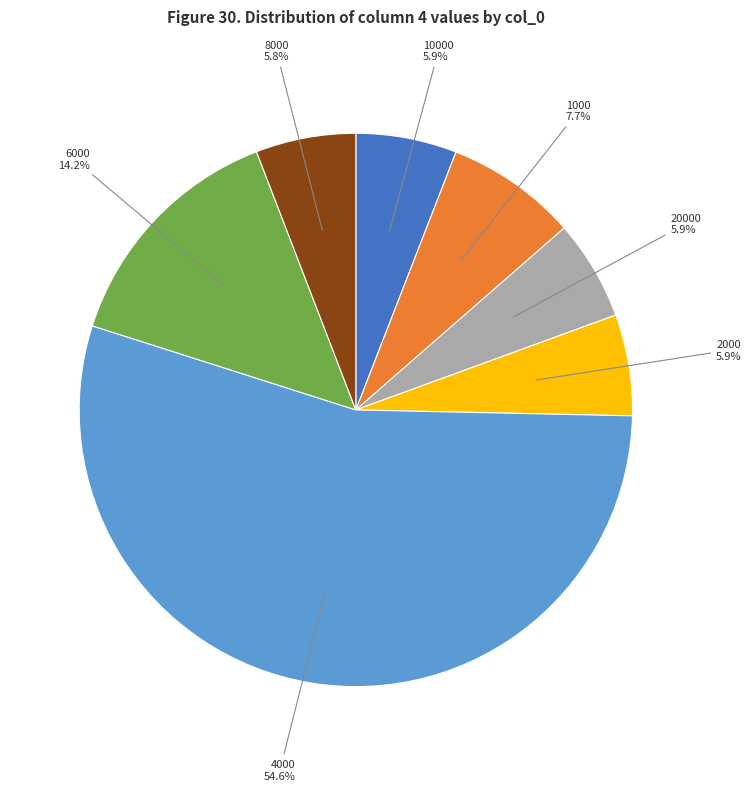

To the nearest percent, what percentage of the pie is 1000?

8%